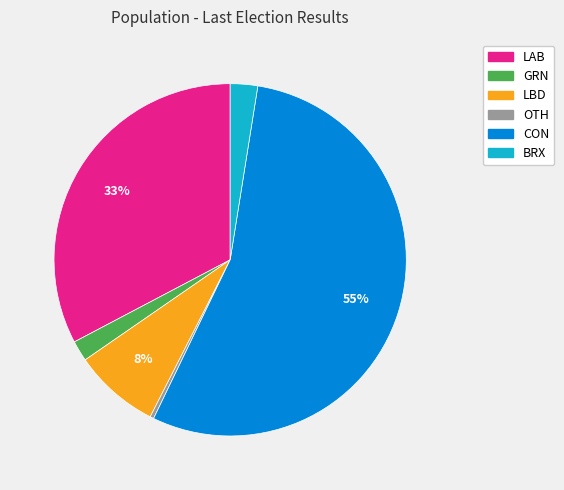

Is the sum of GRN and LAB greater than half?

No